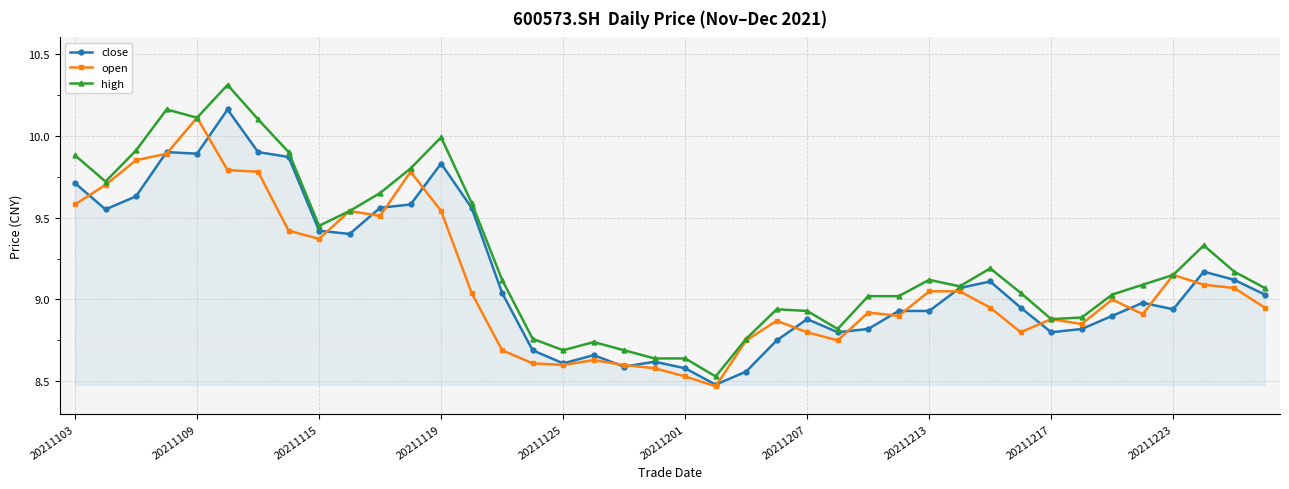

Which series has the largest total across all categories?

high